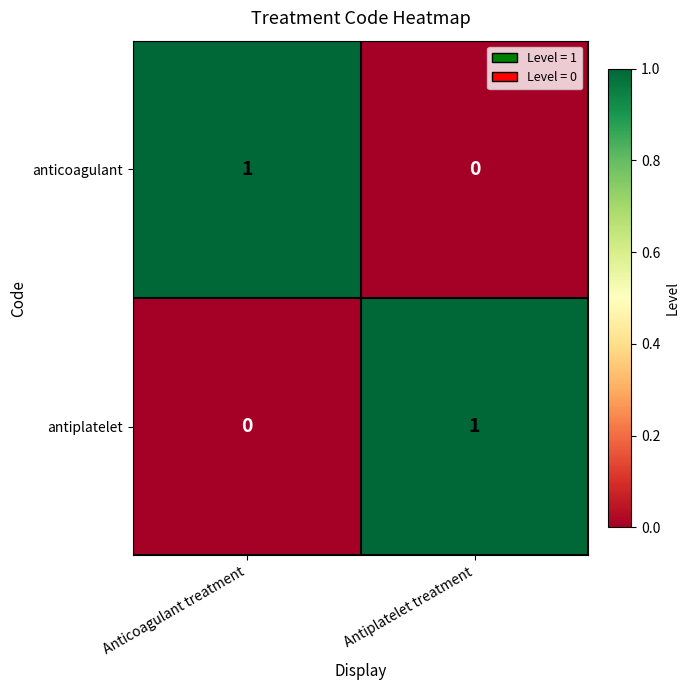

At Antiplatelet treatment, list the series in order from smallest to largest.

anticoagulant, antiplatelet